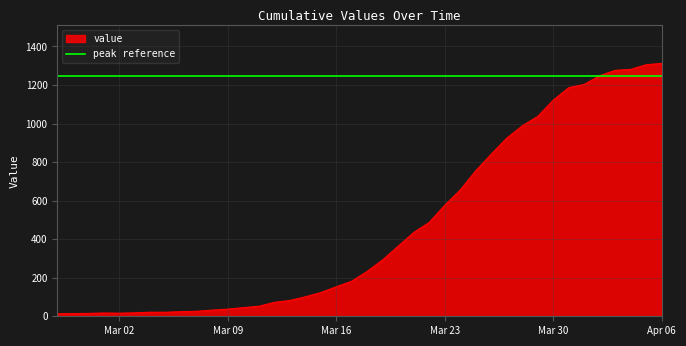

Which series has the widest spread of values?

value